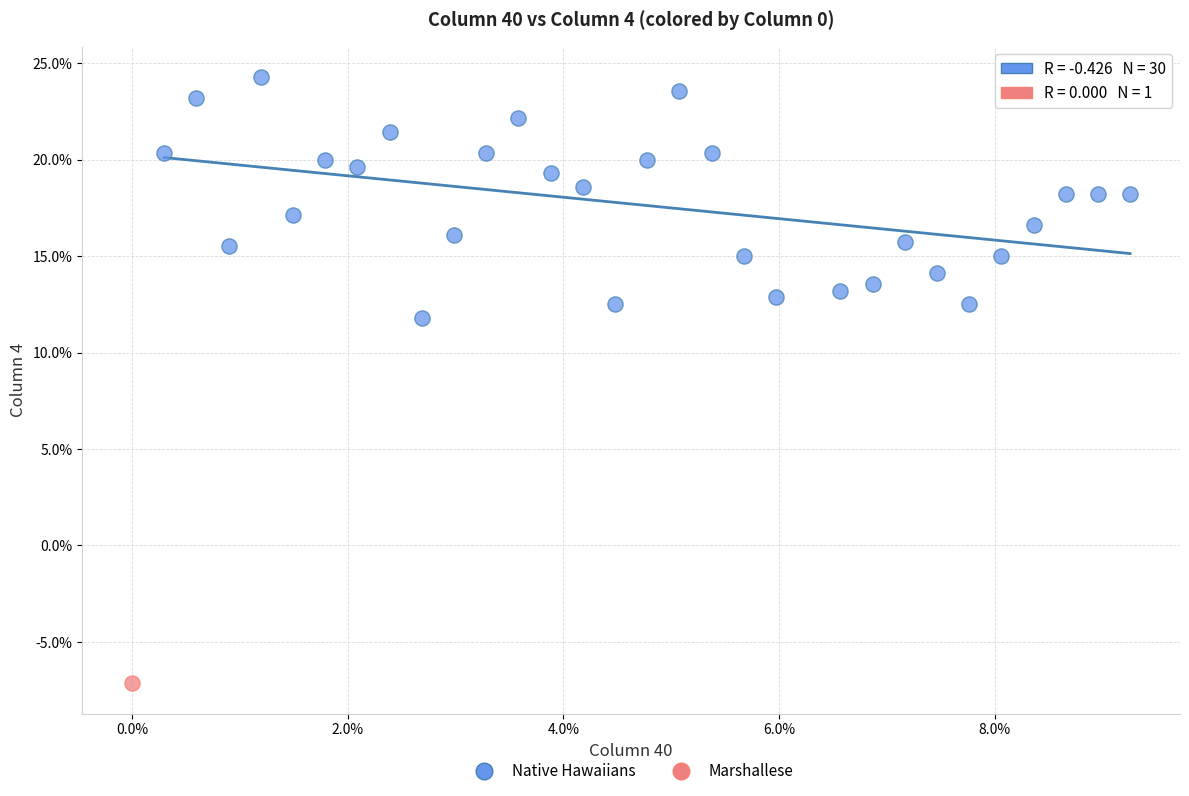

What are all the series names shown in the legend?

Native Hawaiians, Marshallese